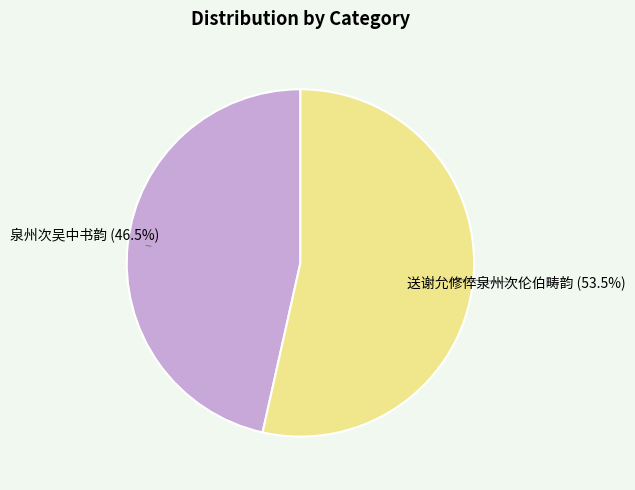

What percentage is NOT represented by 送谢允修倅泉州次伦伯畴韵?

46.5%